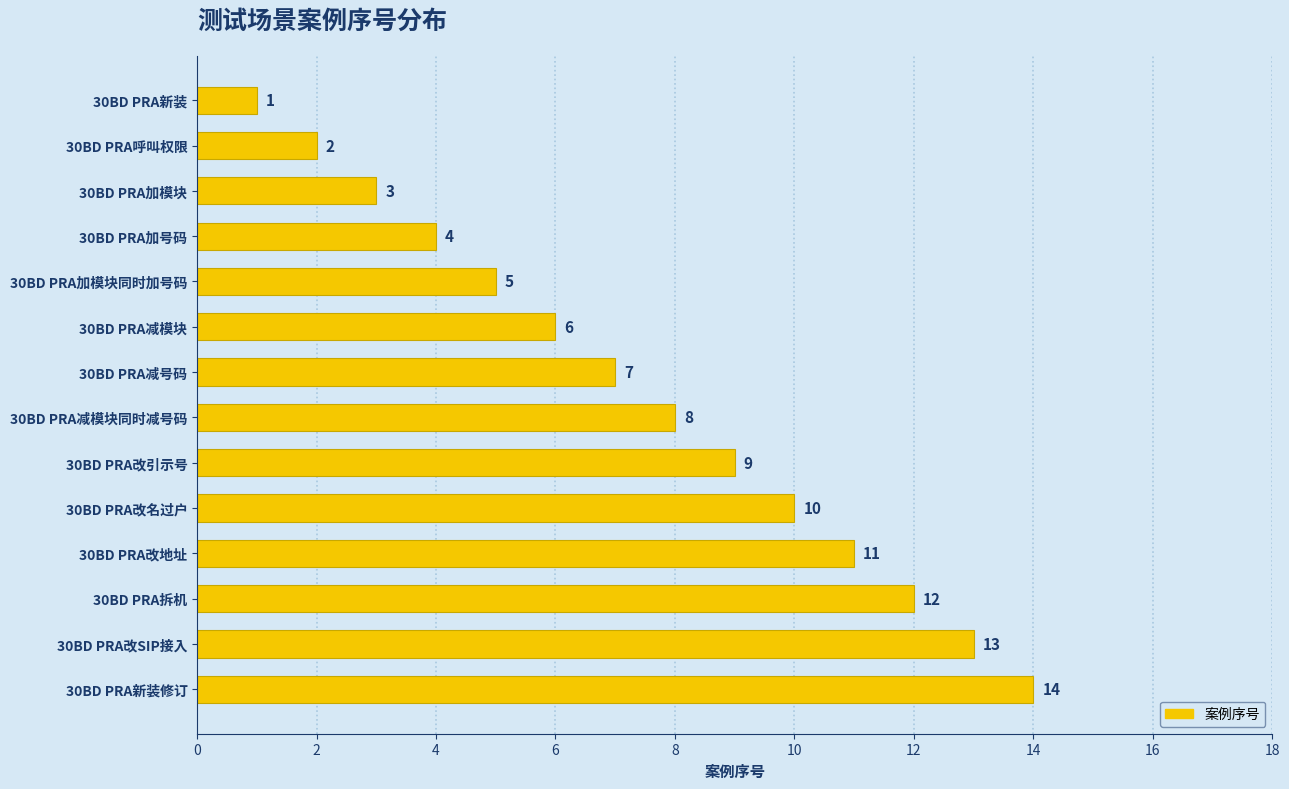

List the labels in order of value, smallest first.

30BD PRA新装, 30BD PRA呼叫权限, 30BD PRA加模块, 30BD PRA加号码, 30BD PRA加模块同时加号码, 30BD PRA减模块, 30BD PRA减号码, 30BD PRA减模块同时减号码, 30BD PRA改引示号, 30BD PRA改名过户, 30BD PRA改地址, 30BD PRA拆机, 30BD PRA改SIP接入, 30BD PRA新装修订